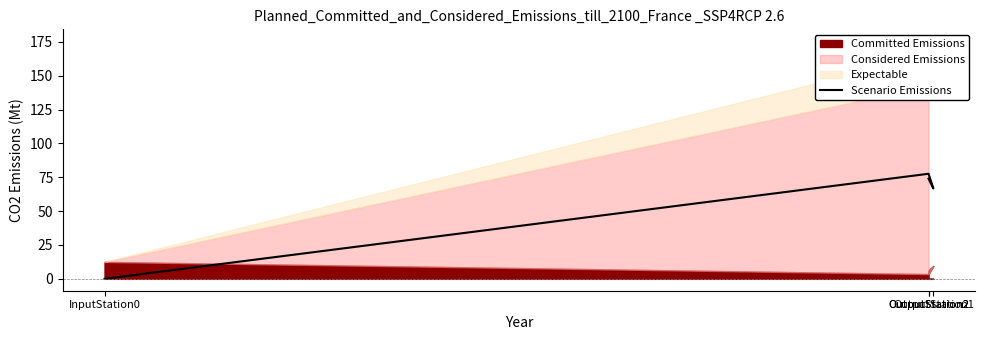

Where is the first local minimum?

OutputStation1